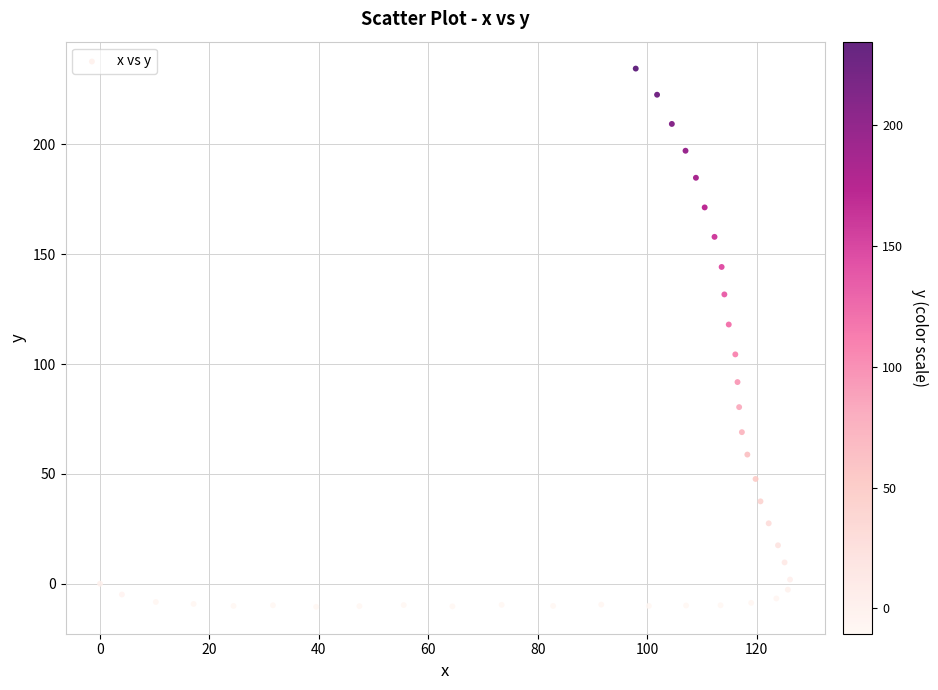

What is the range of X values (max minus min)?

126.1